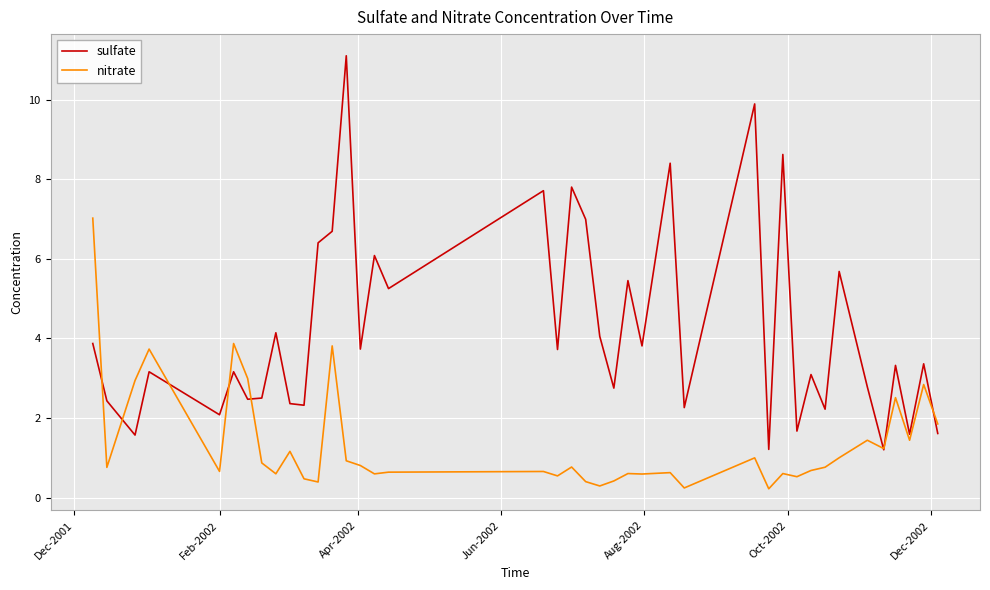

What is the lowest value of the sulfate series?

1.2